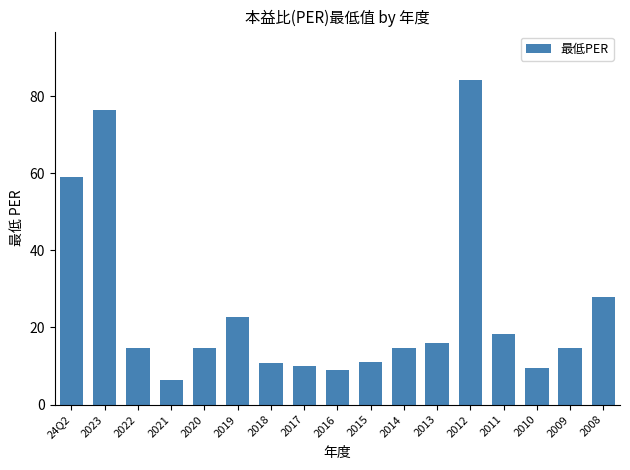

How many values are below 14?

6